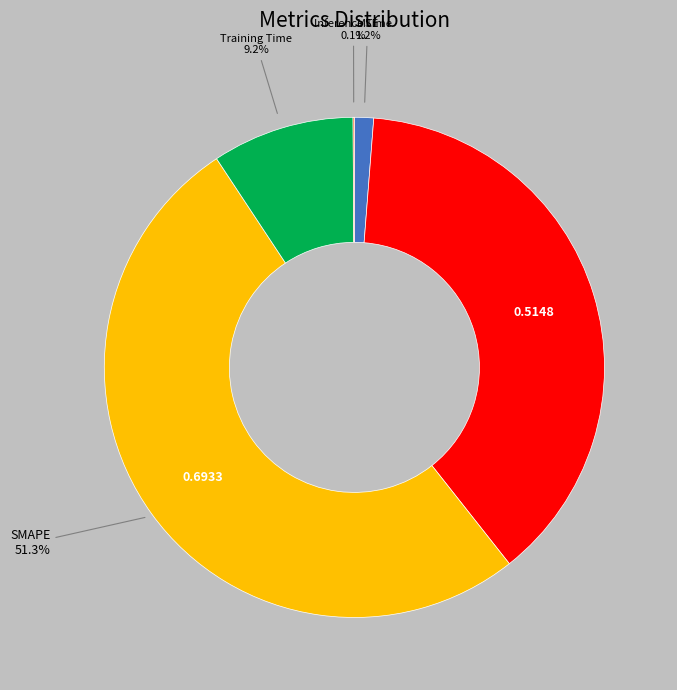

Is there a majority slice in this chart?

Yes